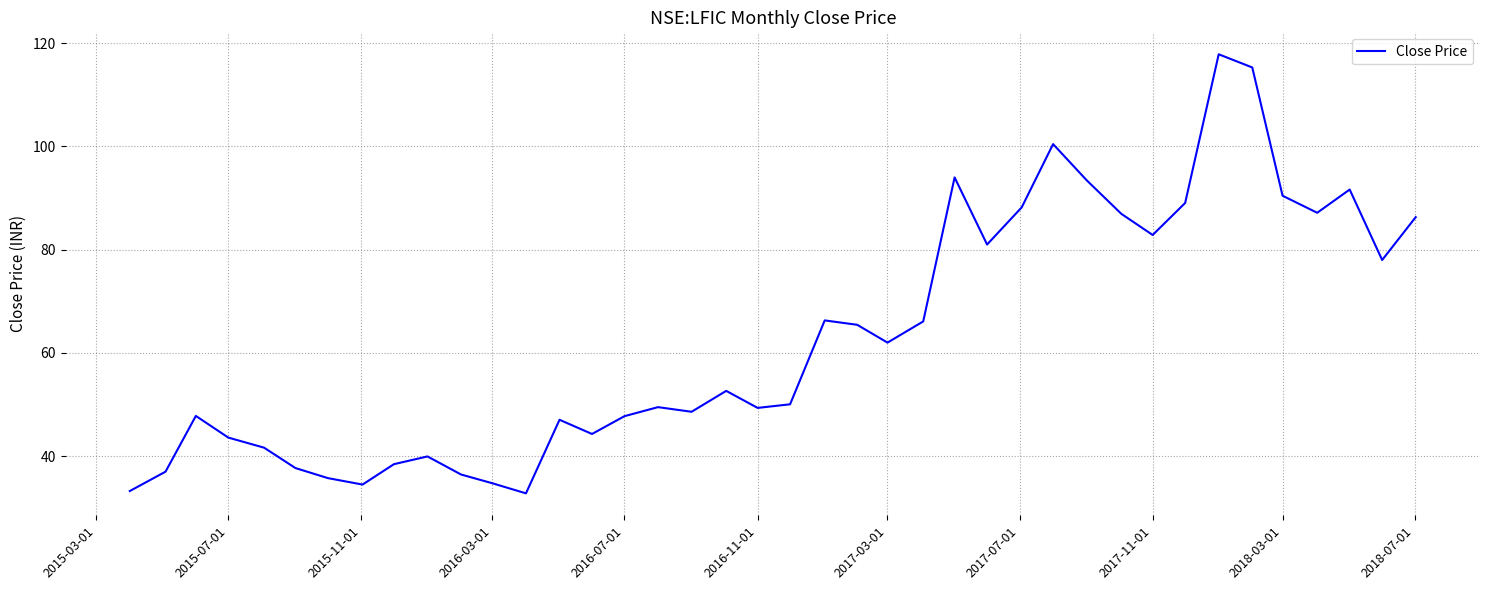

What is the minimum value shown in the chart?

32.8